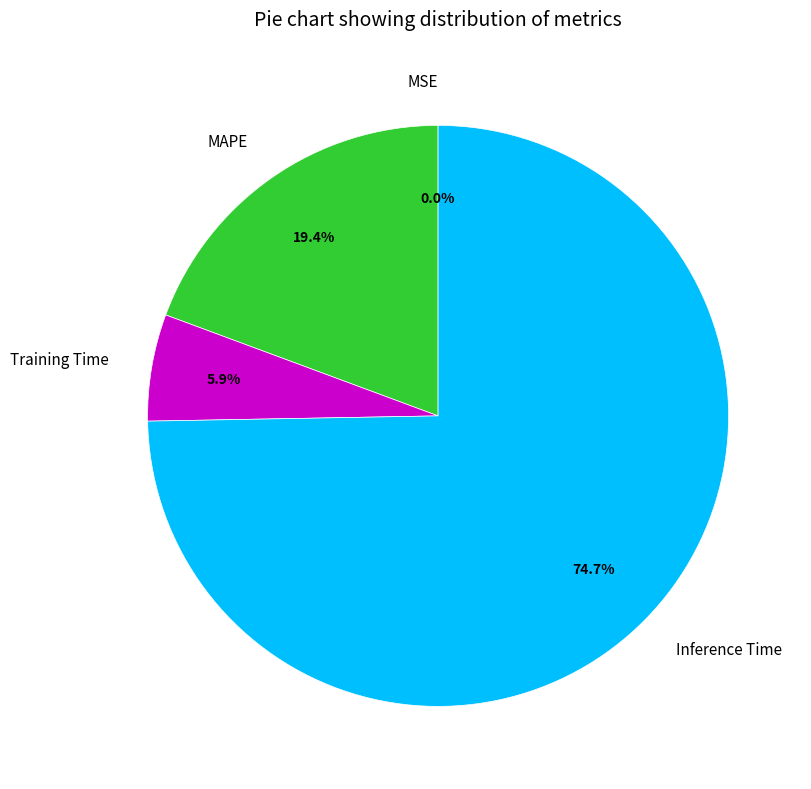

To the nearest percent, what is the difference between the largest and smallest slice percentages?

75%